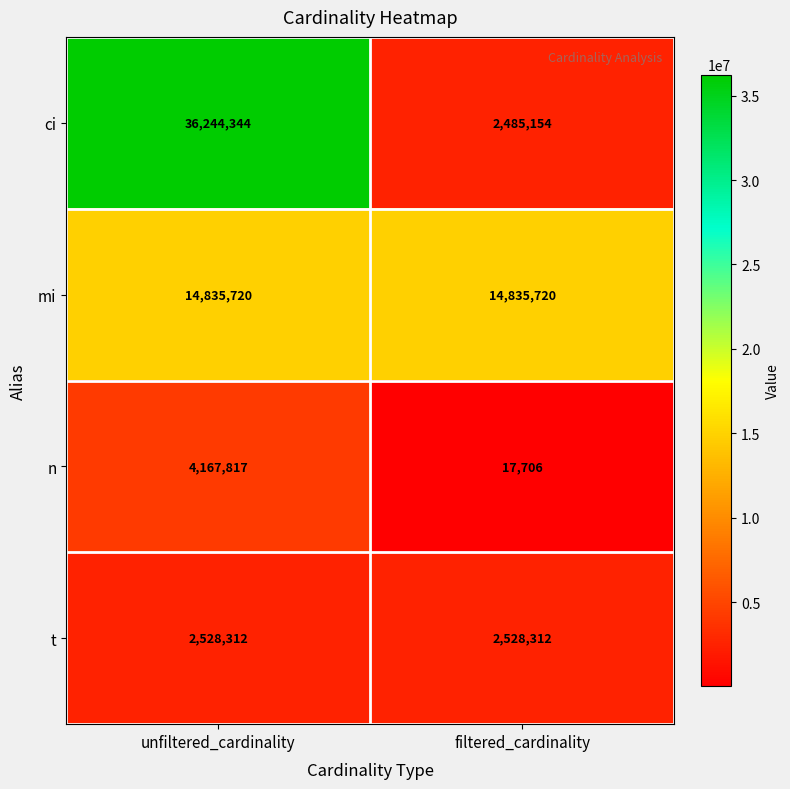

What is the greatest value displayed?

36244344